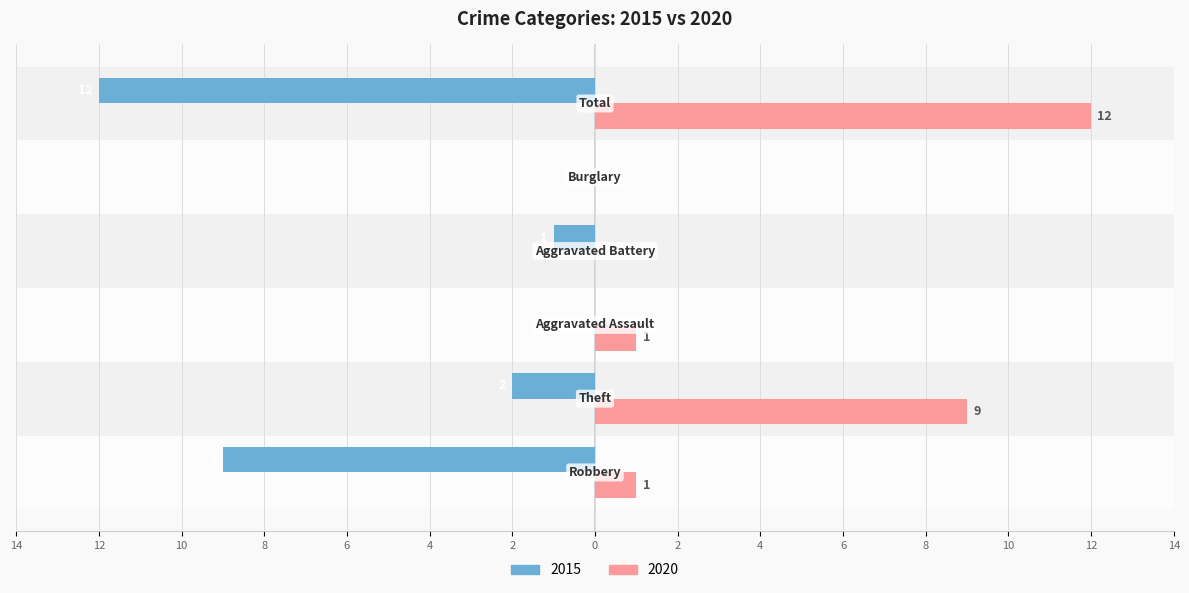

What position from the left is Aggravated Assault?

3